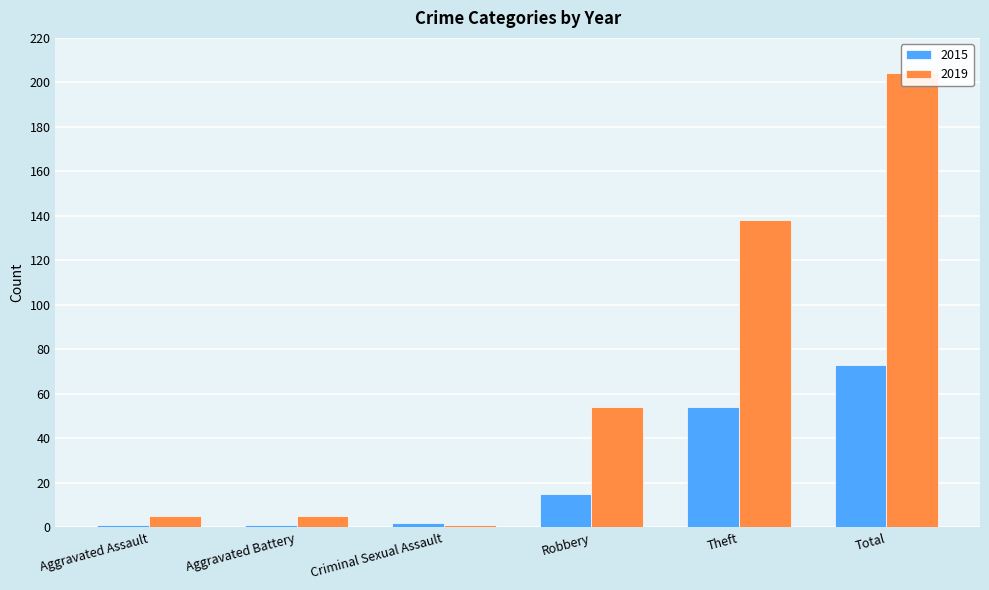

Which series has the largest range (max minus min)?

2019